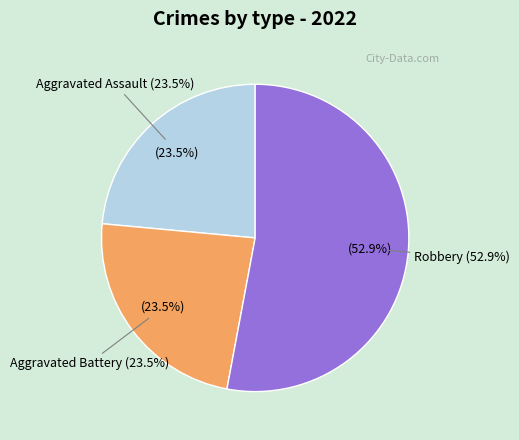

Is there any slice that represents more than half of the pie?

Yes